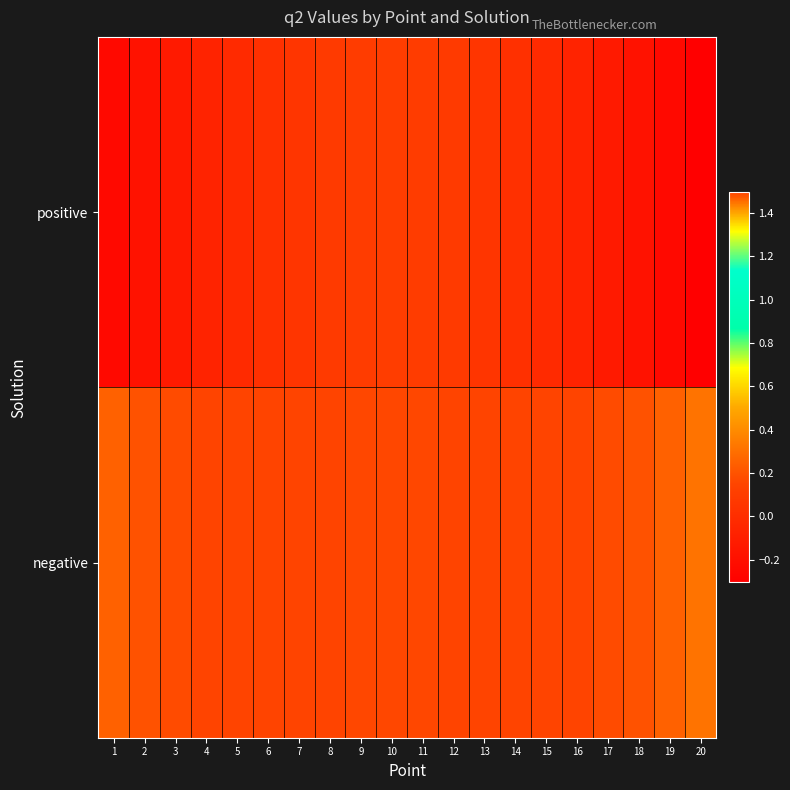

Which has a higher value, 18 or 19?

18